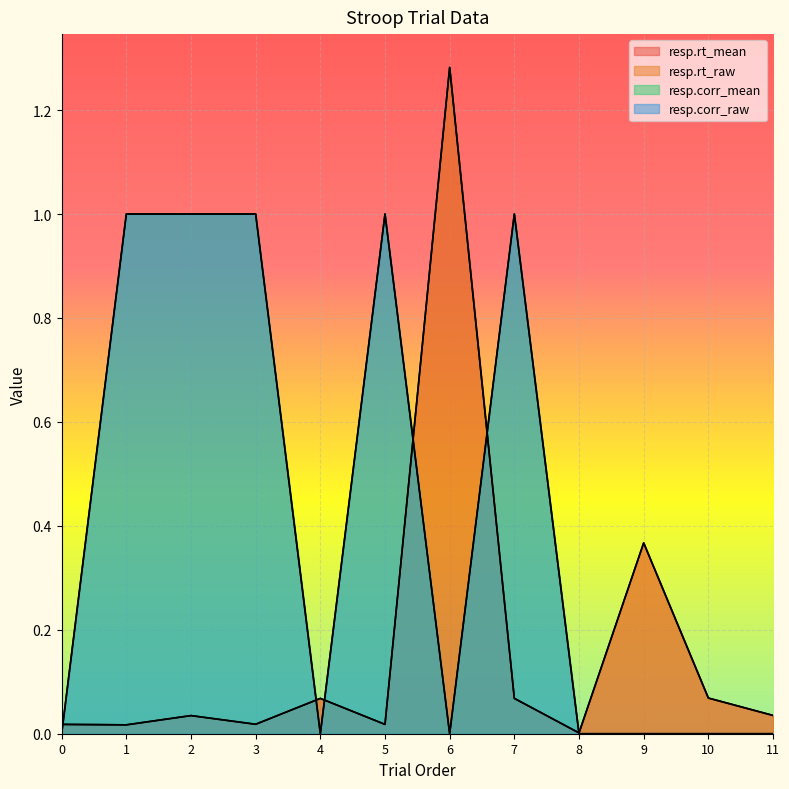

Which series changed the most between 5 and 10?

resp.corr_mean